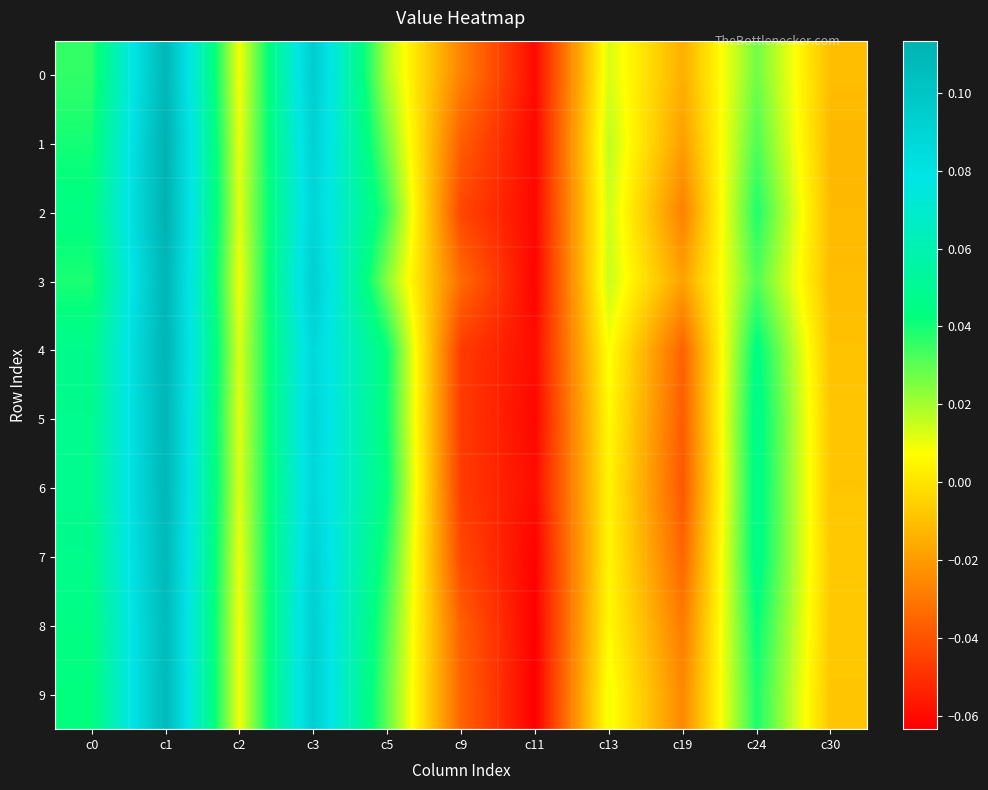

Which series has the largest total across all categories?

2